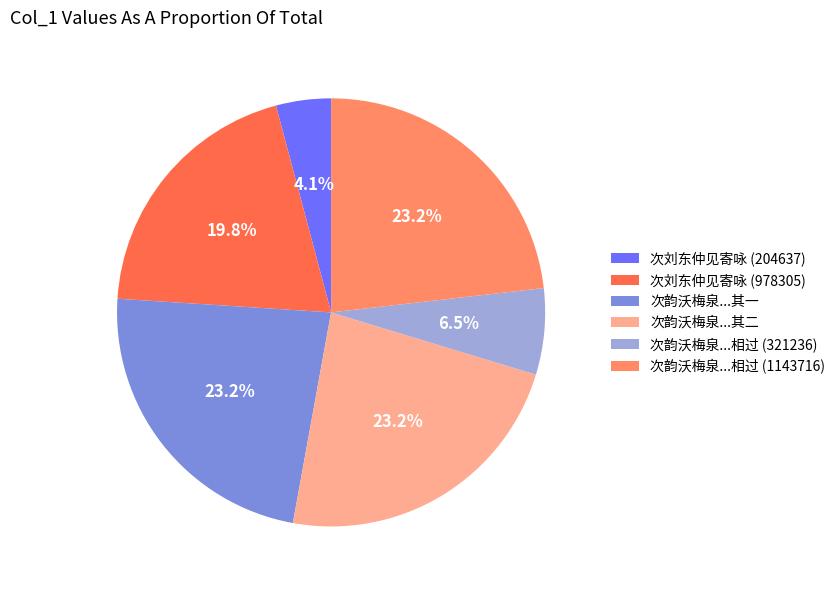

What percentage is NOT represented by 次刘东仲见寄咏 (204637)?

95.9%